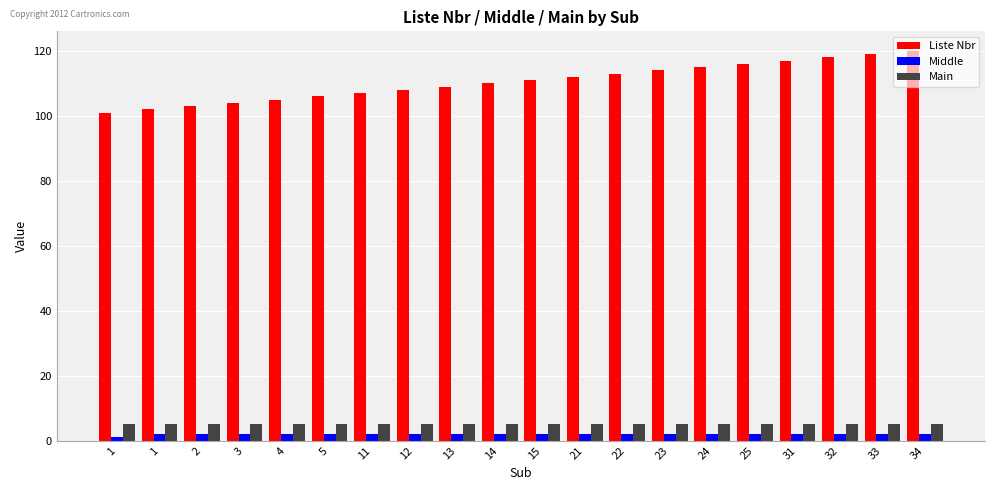

Reading left to right, list all the values displayed in this chart.

Liste Nbr: 101	102	103	104	105	106	107	108	109	110	111	112	113	114	115	116	117	118	119	120
Middle: 1	2	2	2	2	2	2	2	2	2	2	2	2	2	2	2	2	2	2	2
Main: 5	5	5	5	5	5	5	5	5	5	5	5	5	5	5	5	5	5	5	5